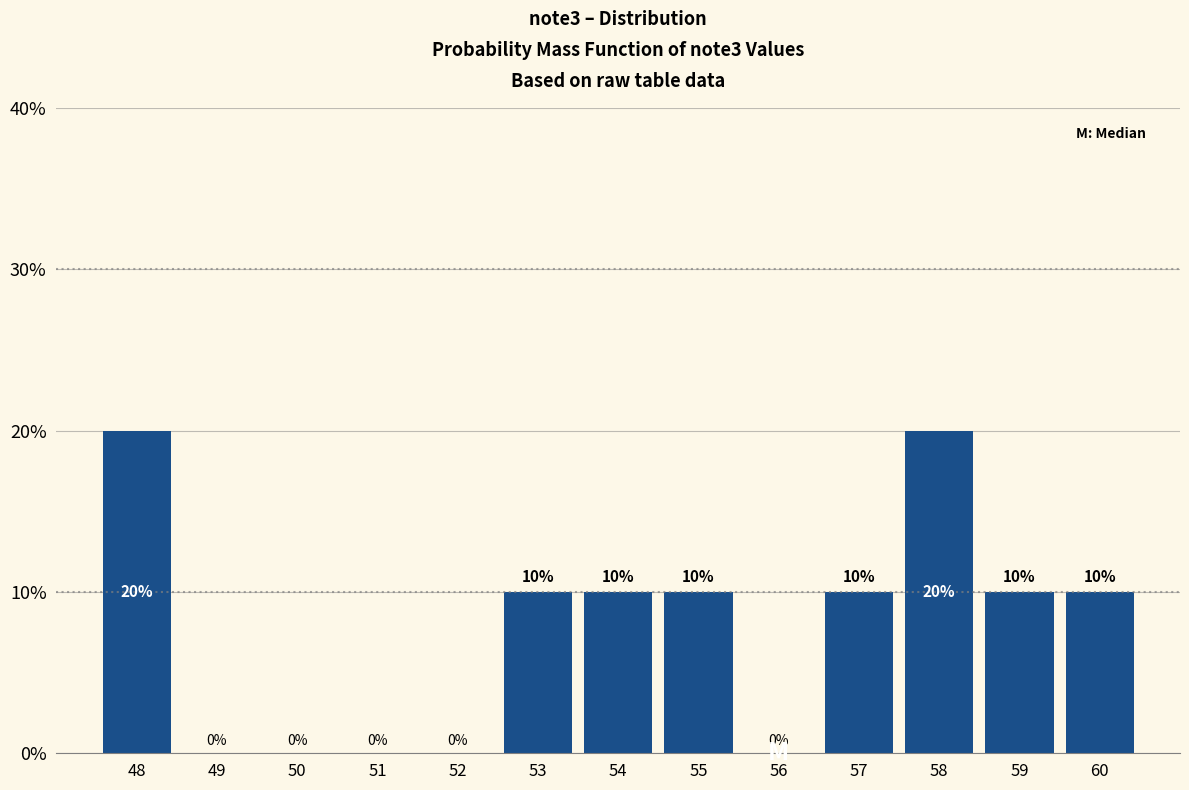

Reading left to right, list every bar in this chart as the range it spans on the x-axis followed by its height.

47.5 to 48.5: 20
48.5 to 49.5: 0
49.5 to 50.5: 0
50.5 to 51.5: 0
51.5 to 52.5: 0
52.5 to 53.5: 10
53.5 to 54.5: 10
54.5 to 55.5: 10
55.5 to 56.5: 0
56.5 to 57.5: 10
57.5 to 58.5: 20
58.5 to 59.5: 10
59.5 to 60.5: 10